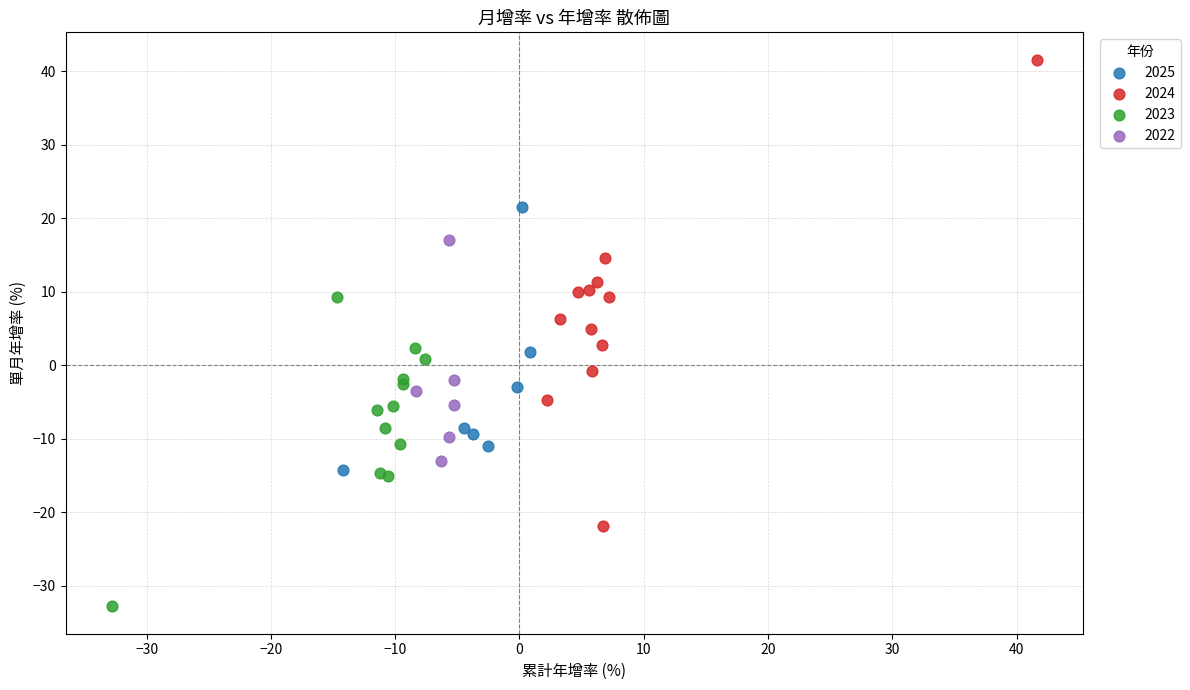

What are all the series names shown in the legend?

2025, 2024, 2023, 2022